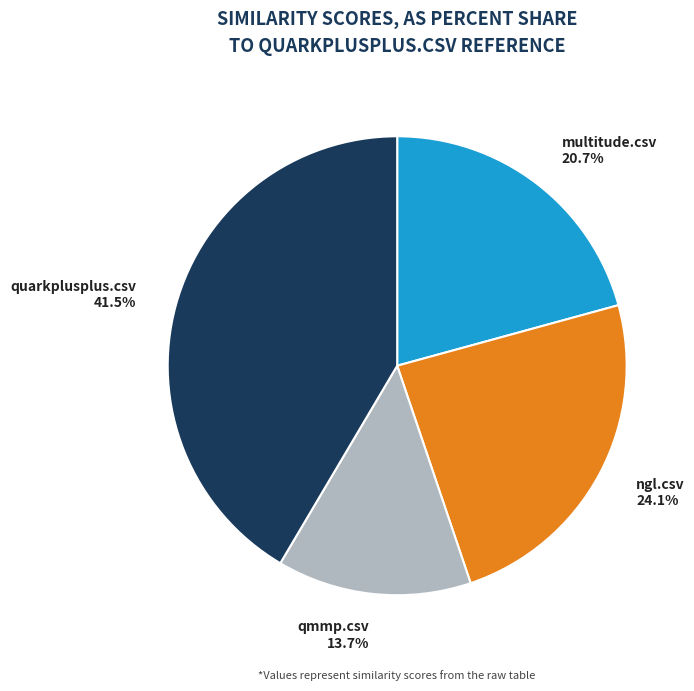

What portion of the pie excludes ngl.csv?

75.9%